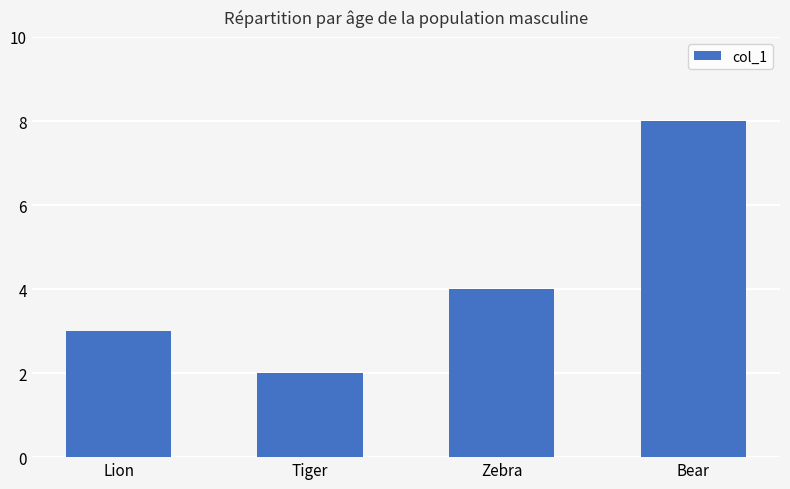

Rank the categories by value from lowest to highest.

Tiger, Lion, Zebra, Bear